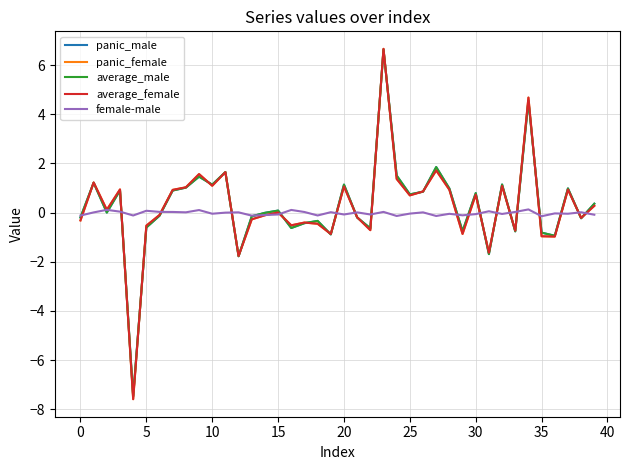

What is the maximum value shown in the chart?

6.7